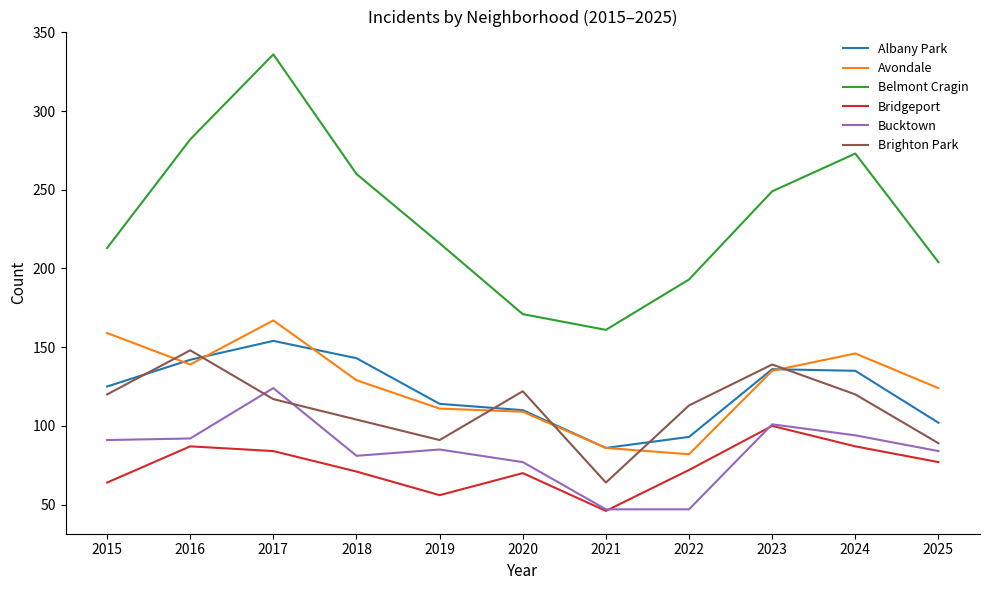

Between 2018 and 2025, which series saw the biggest shift?

Belmont Cragin